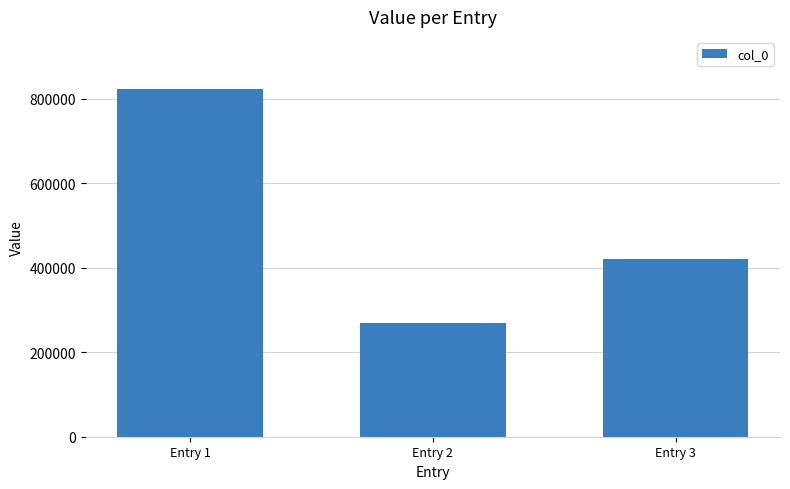

What value does the data have at Entry 3, to the nearest 10?

421160